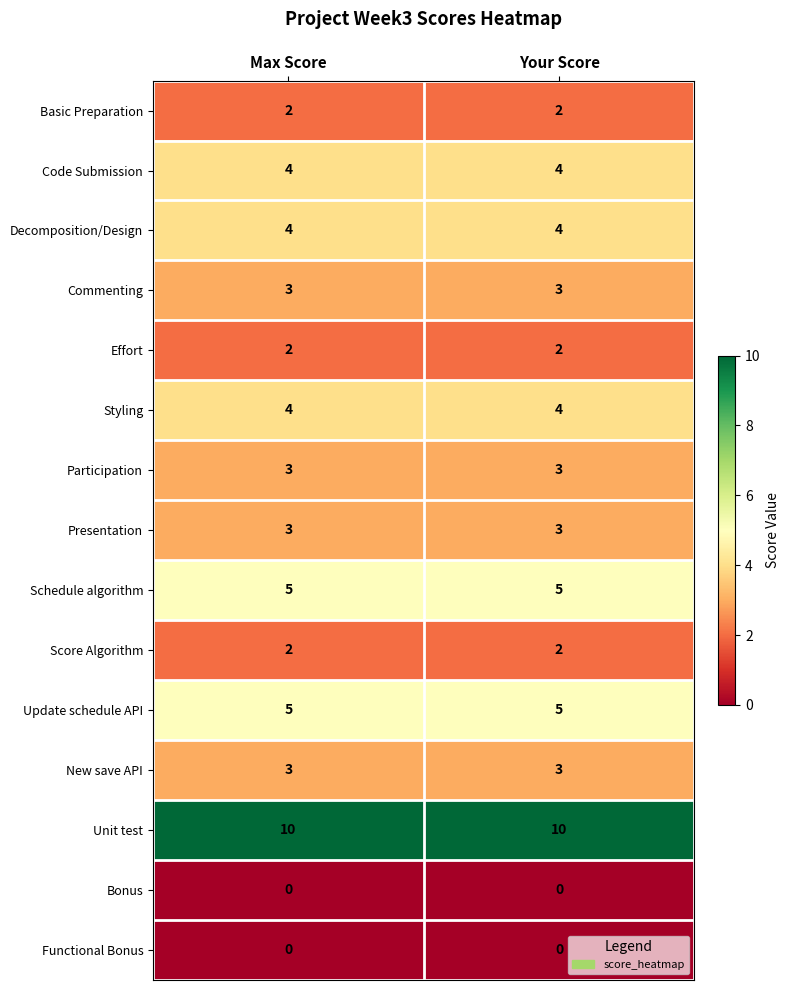

What is the sum of all Presentation values?

6